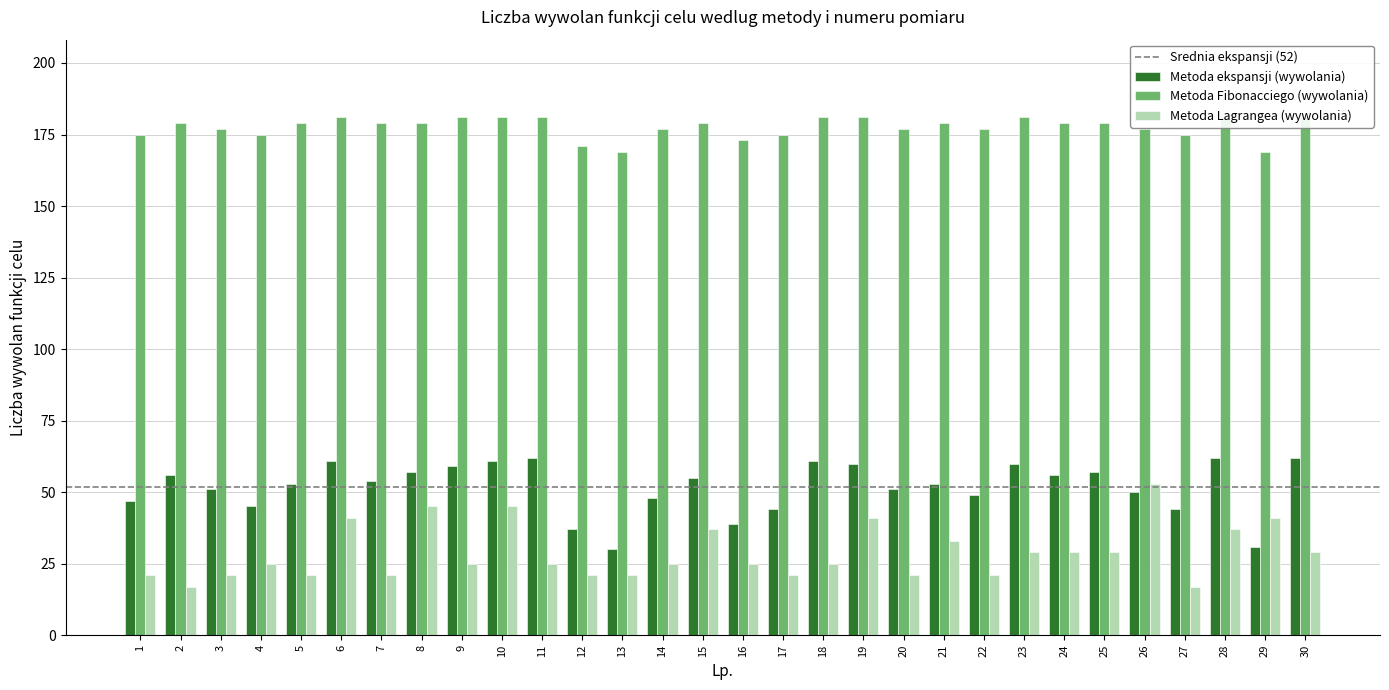

What is the value of the Metoda ekspansji (wywolania) bar at the 15th from the left?

55